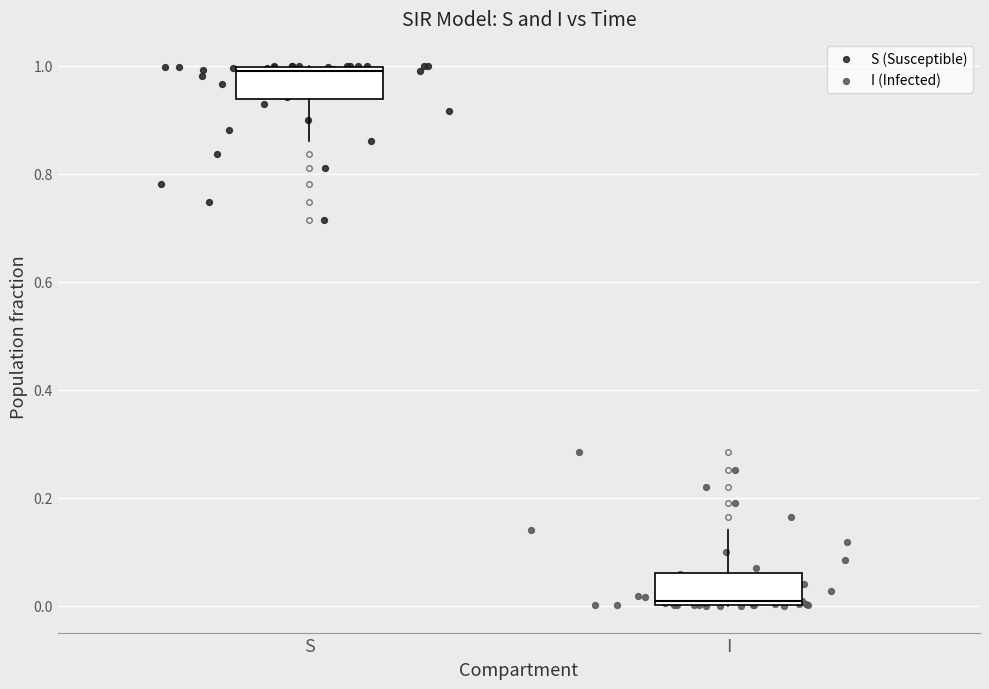

Which series contains the lowest Y value?

I (Infected)